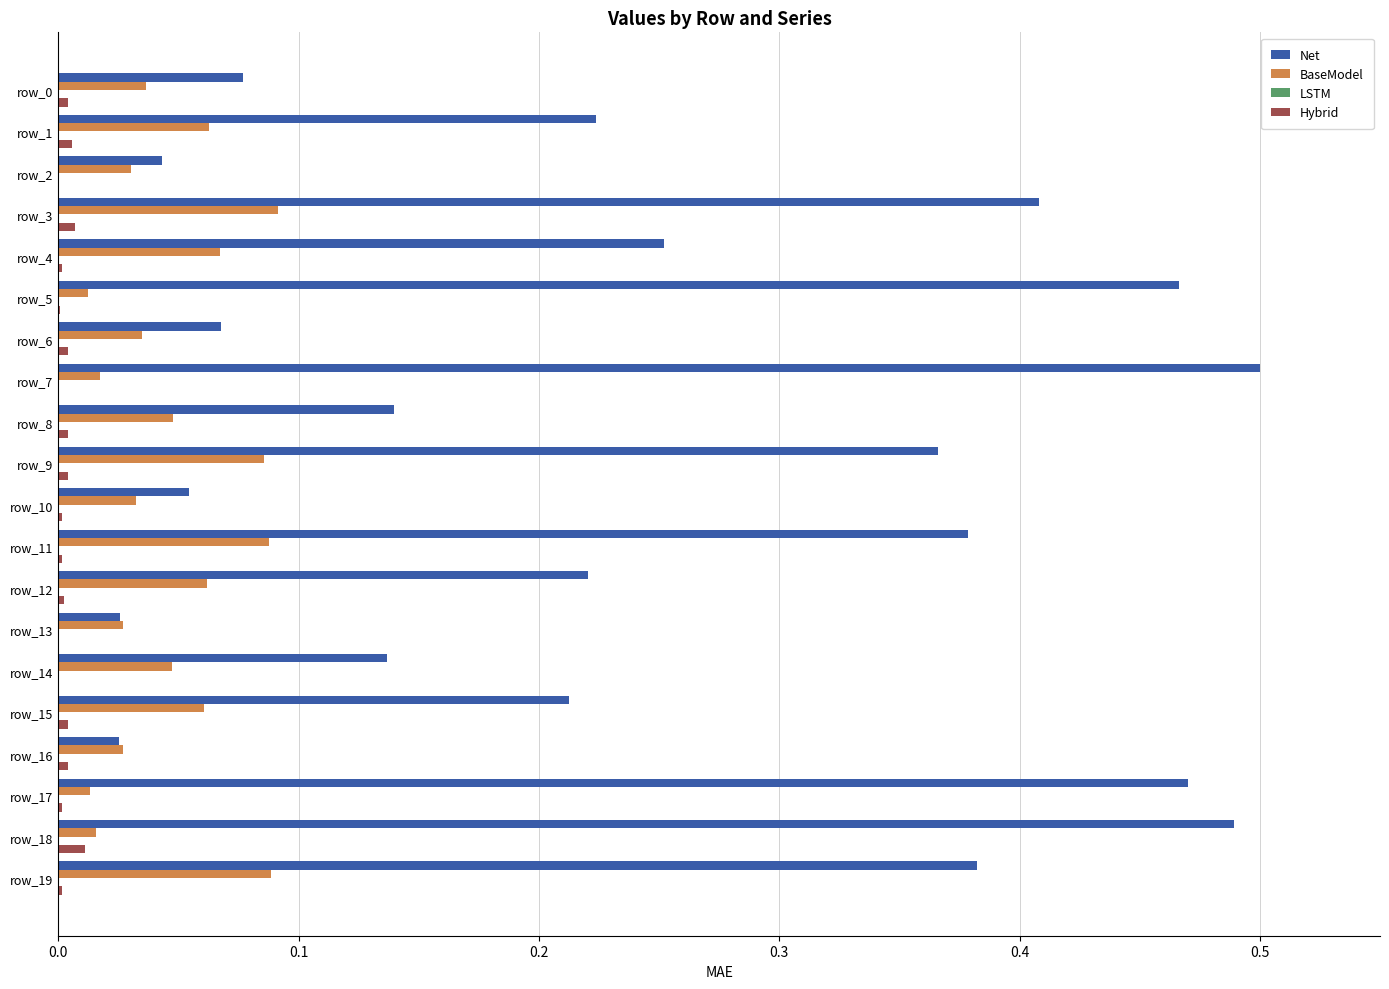

True or false: BaseModel has a value of 0.0 at row_14.

True